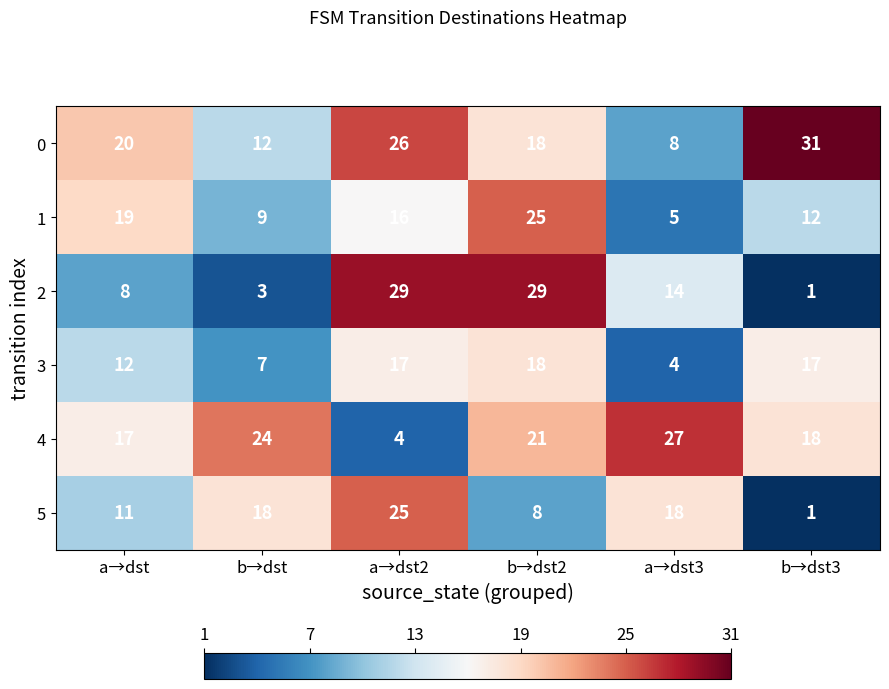

Is it true that 2 equals 19 at a→dst2?

False